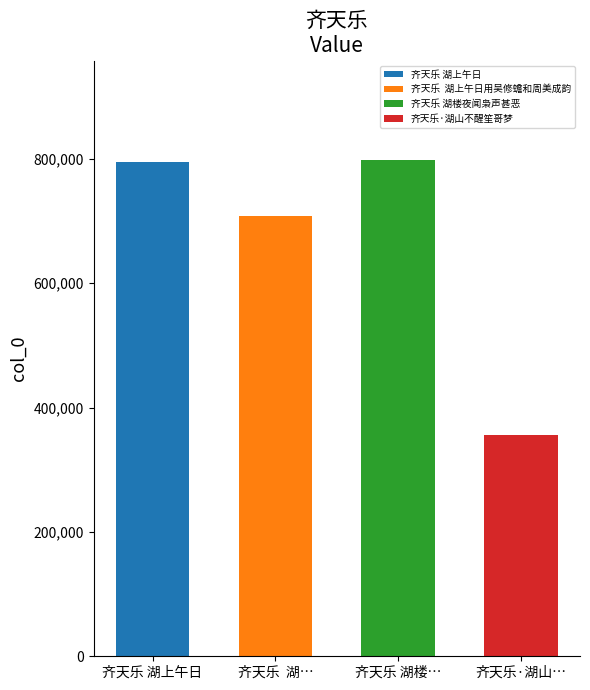

Which has a higher value, 齐天乐·湖山不醒笙哥梦 or 齐天乐 湖楼夜闻枭声甚恶?

齐天乐 湖楼夜闻枭声甚恶